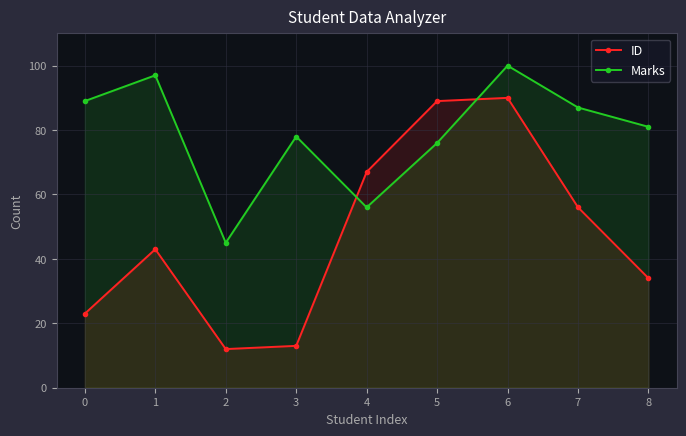

Which series changed the most between 4 and 6?

Marks